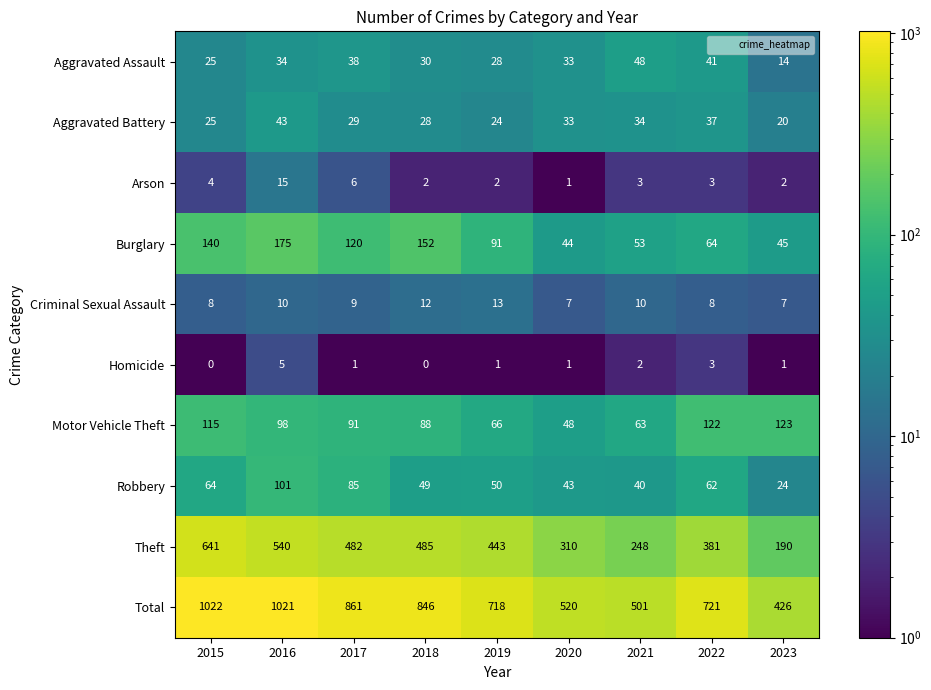

Which label corresponds to the largest value in the chart?

2015